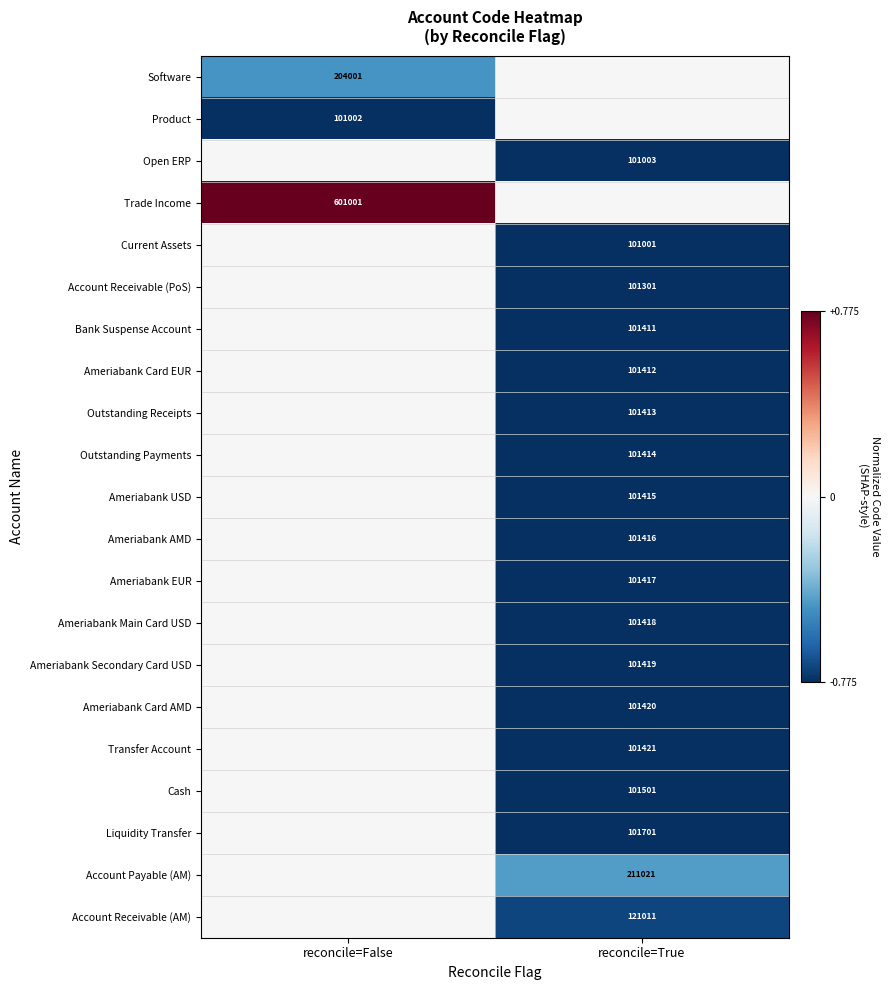

Between reconcile=False and reconcile=True, which is larger?

reconcile=True